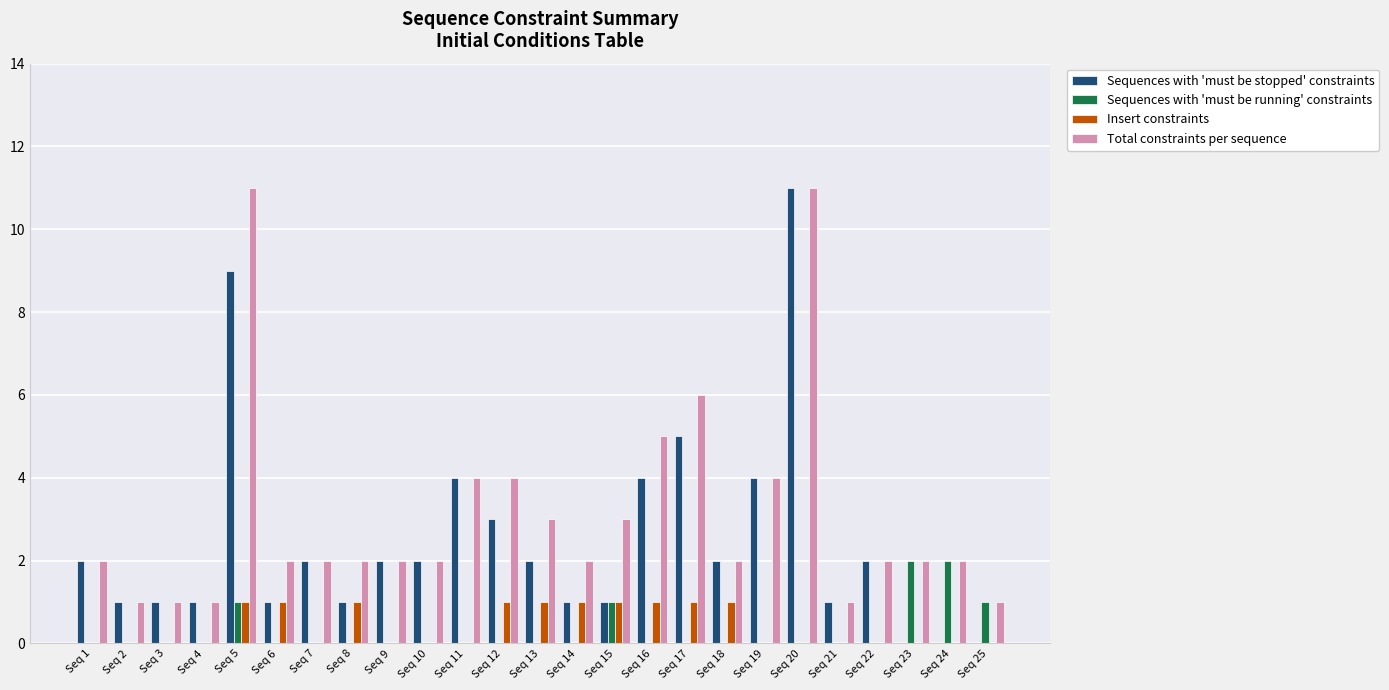

How many distinct data groups are displayed?

4